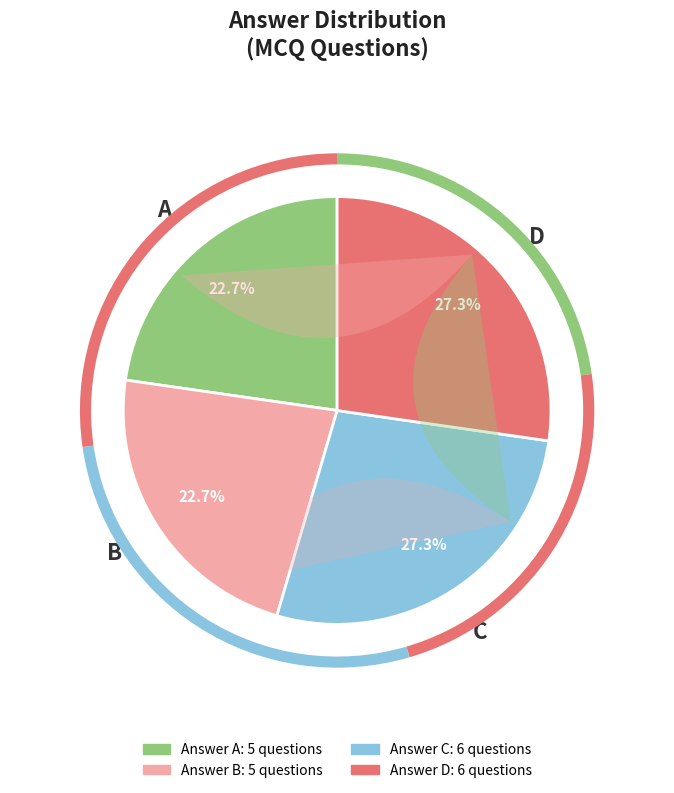

Count the number of slices in the pie.

4